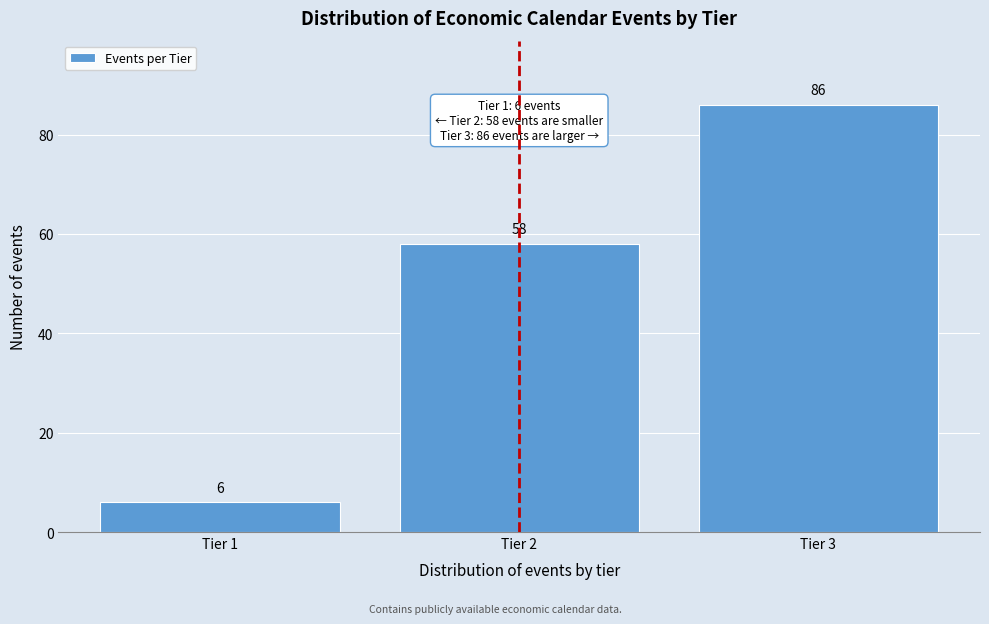

Reading right to left, transcribe all the data shown in this chart.

86	58	6